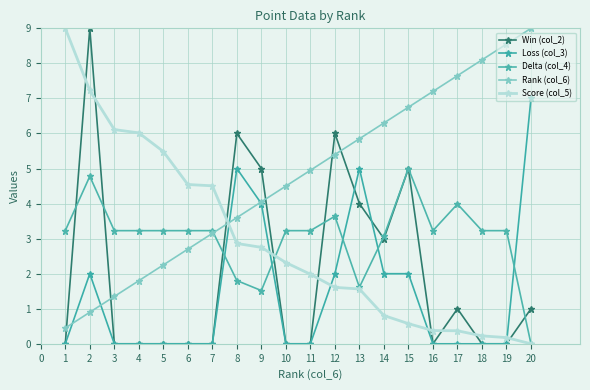

List the series in order of their peak value, lowest first.

Delta (col_4), Loss (col_3), Win (col_2), Rank (col_6), Score (col_5)